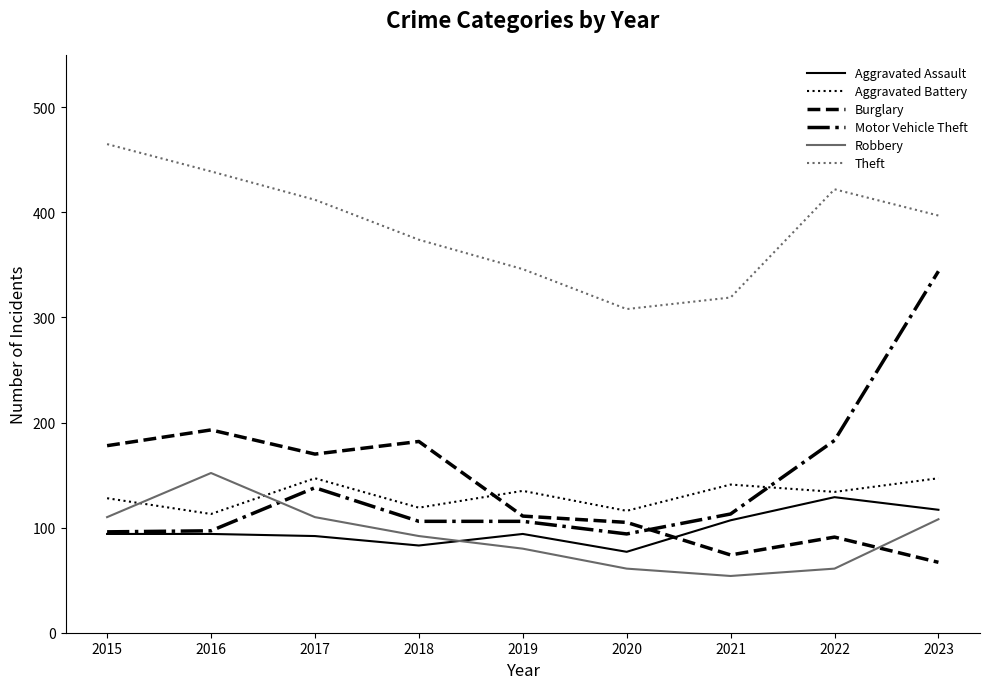

True or false: Robbery and Aggravated Assault cross at least once.

True